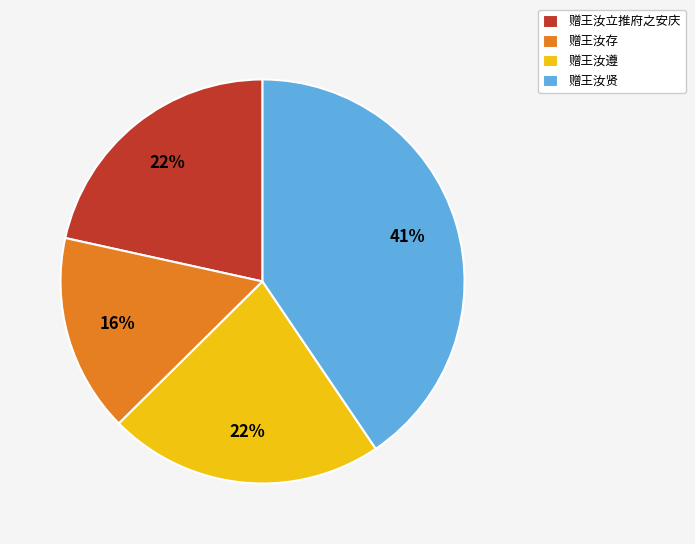

To the nearest percent, what portion does 赠王汝立推府之安庆 represent?

22%